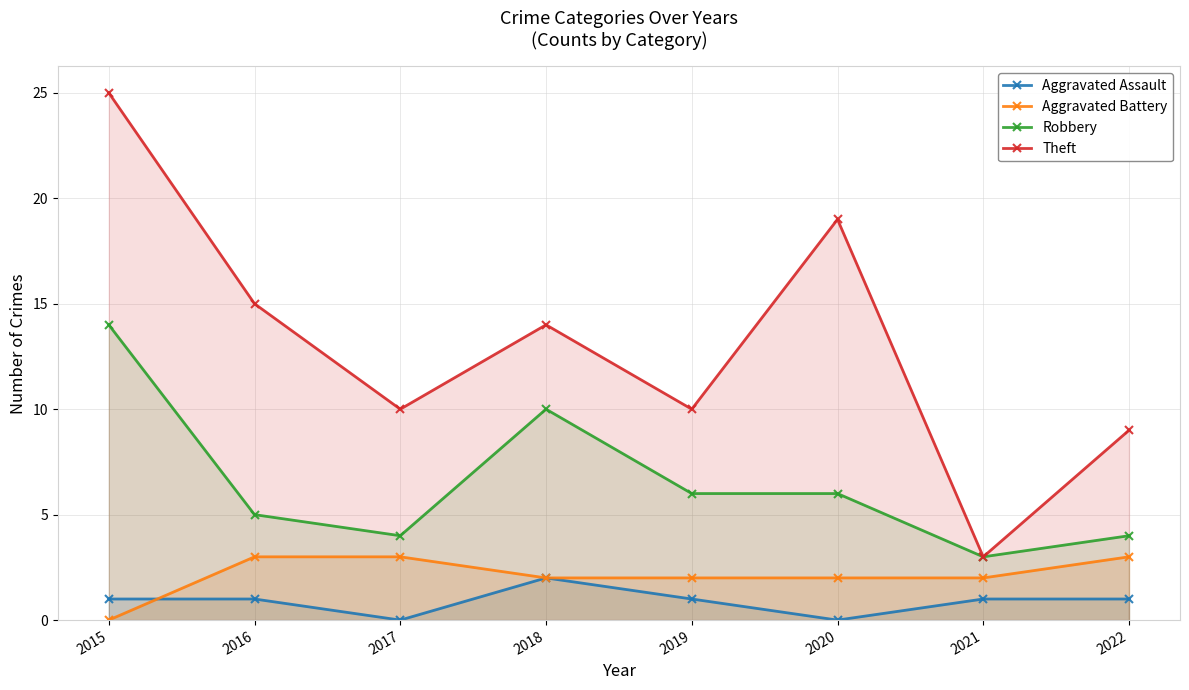

At which label does Theft reach its peak?

2015